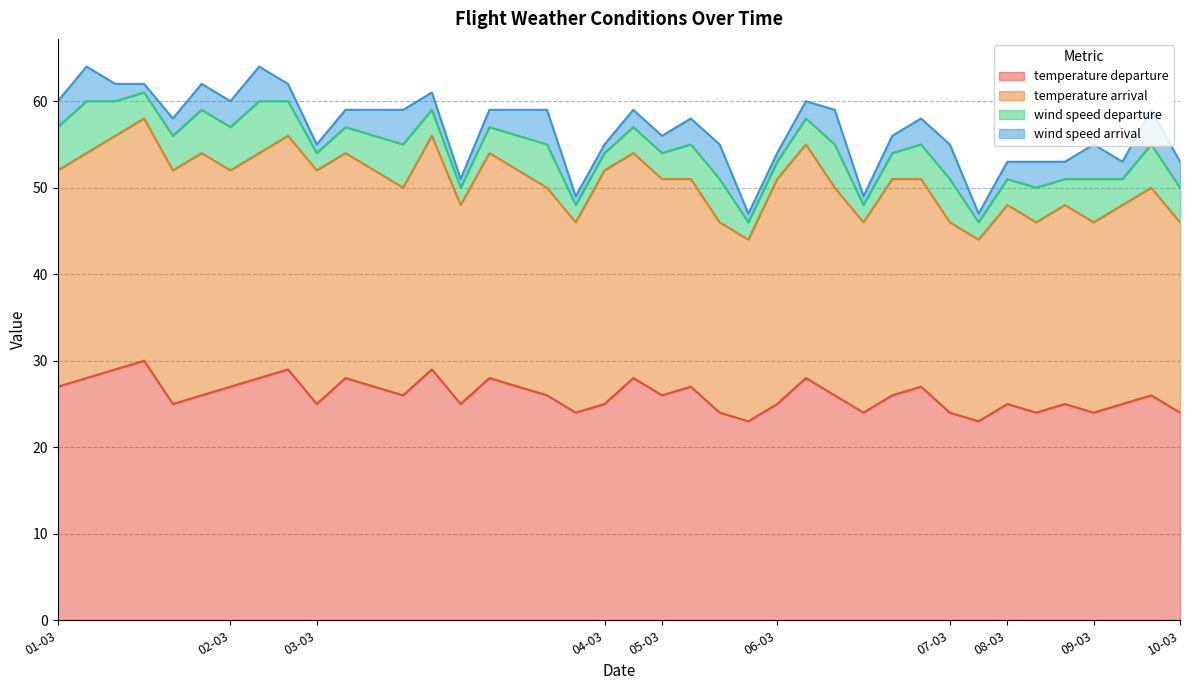

True or false: temperature departure and wind speed departure cross at least once.

False